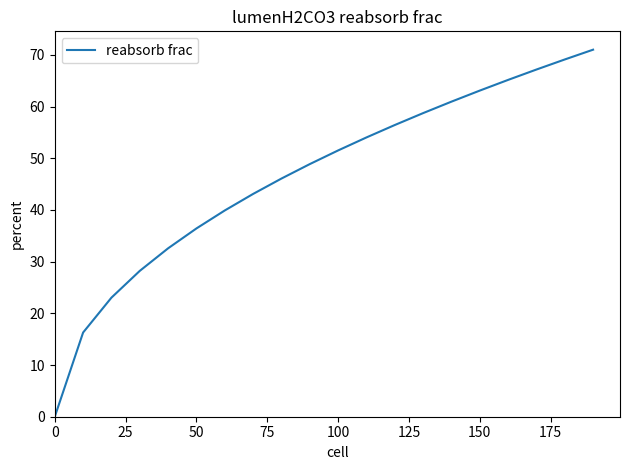

What is the difference between the maximum and minimum values?

71.0